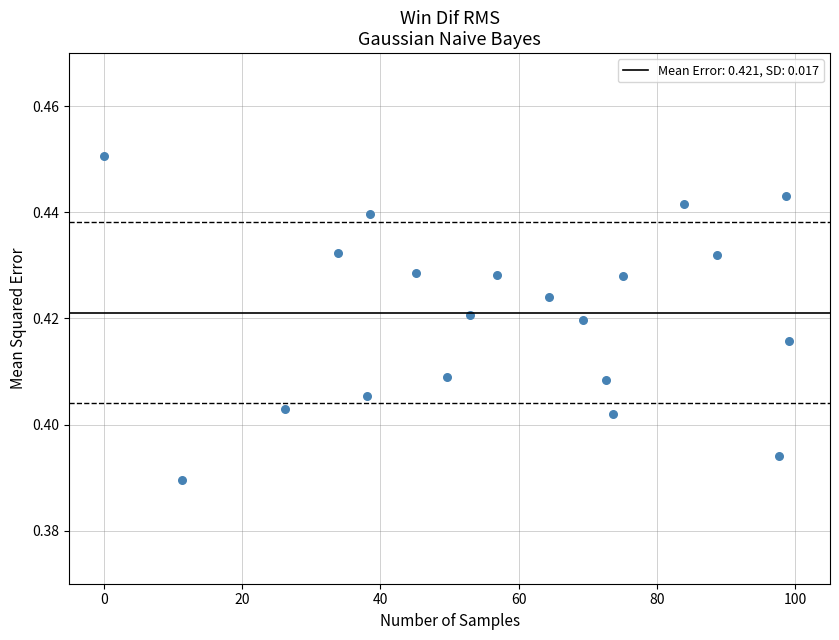

What is the range of X values (max minus min)?

99.0